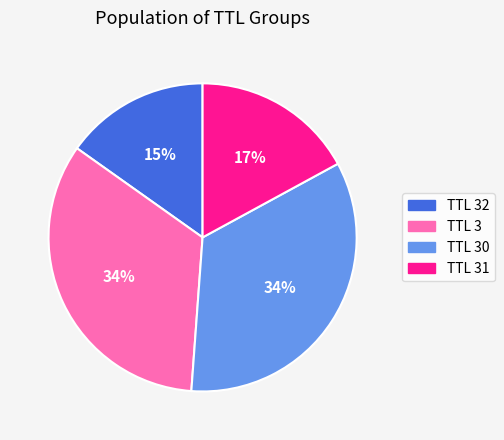

Does any single category account for the majority?

No